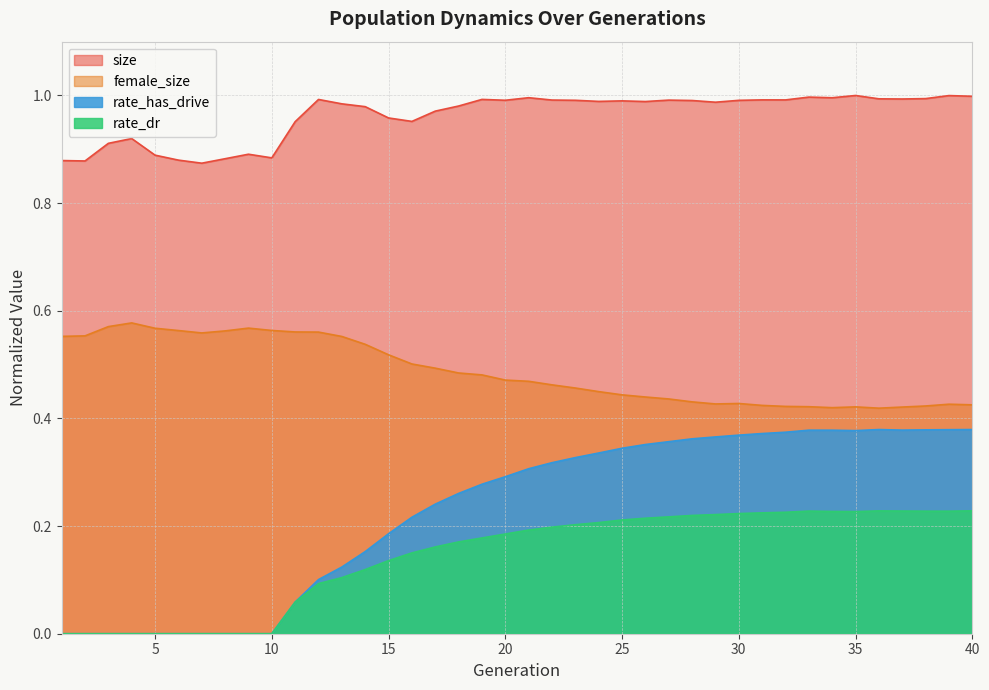

Where is the first local minimum for rate_has_drive?

35